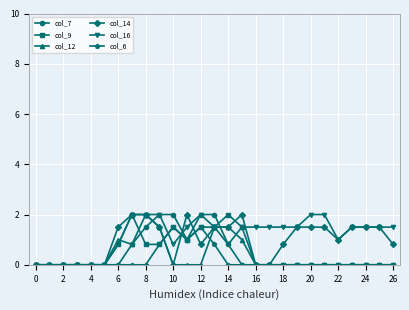

What is the maximum value for col_9?

2.0